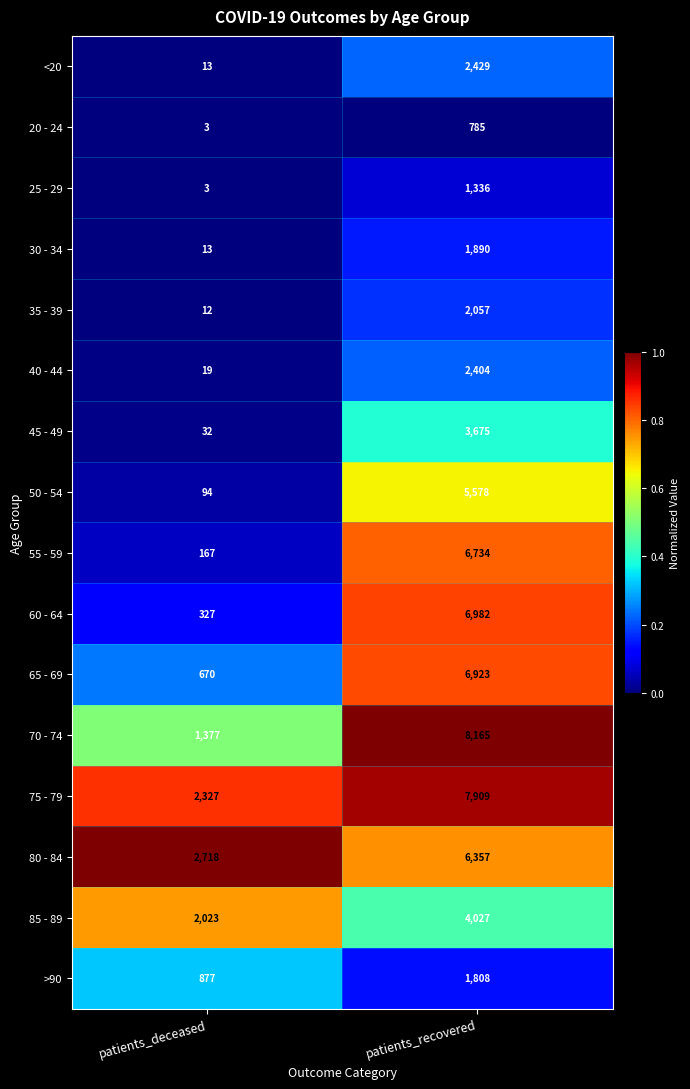

What is the sum of all 20 - 24 values?

788